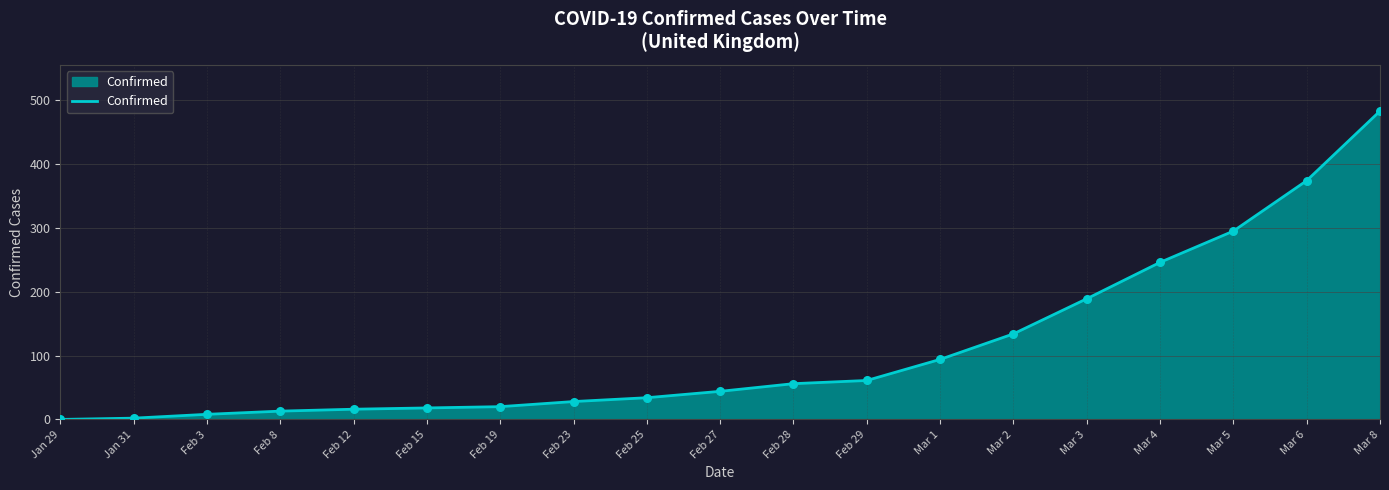

What is the change in value from Feb 3 to Feb 25?

+26